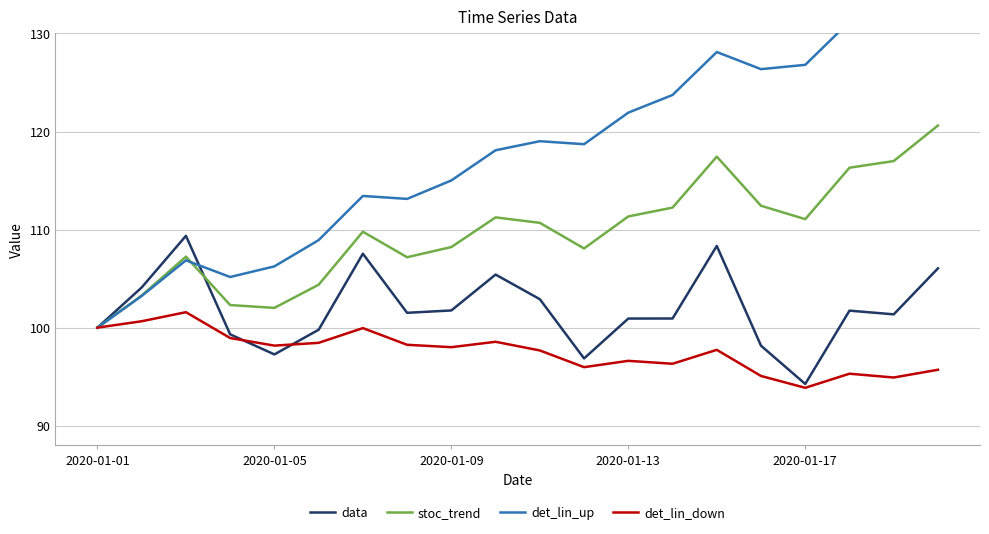

Does the chart display data point markers on the line(s)?

No